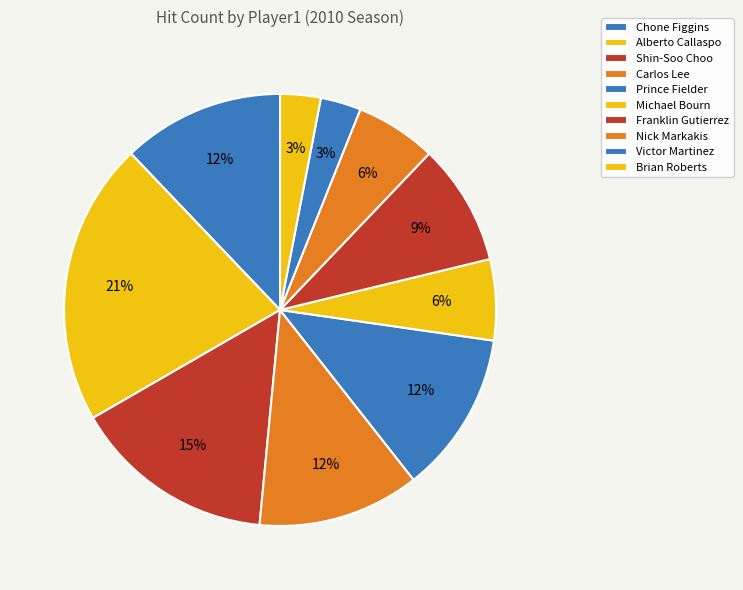

How many slices are in this pie chart?

10